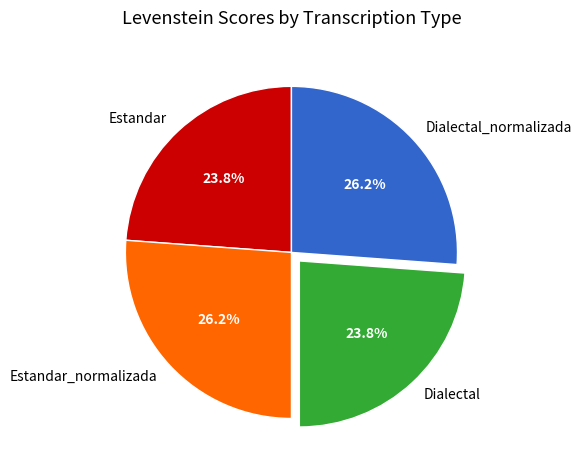

To the nearest percent, what is the average slice percentage?

25%